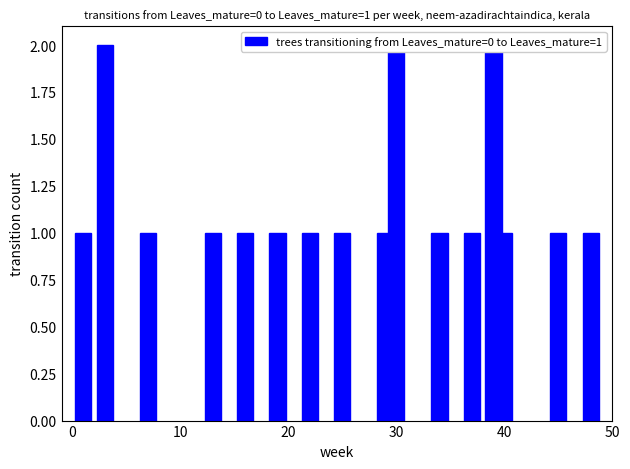

What is the smallest value displayed?

1